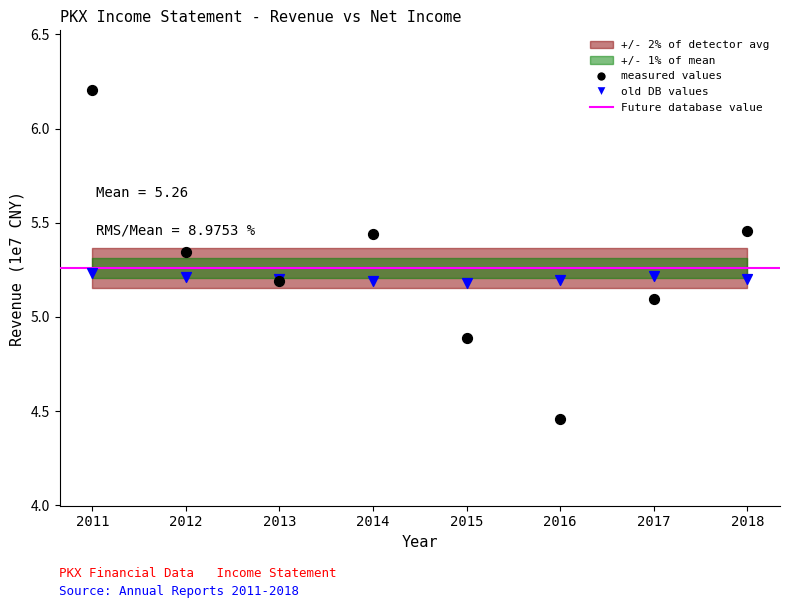

Which series reaches the maximum Y coordinate?

measured values